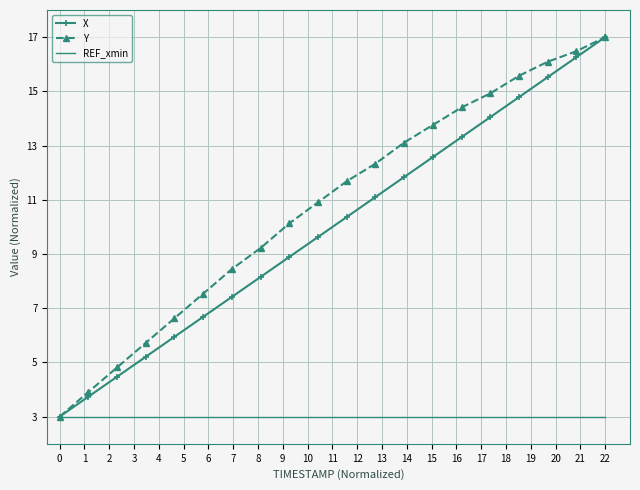

What is the greatest value displayed?

17.0